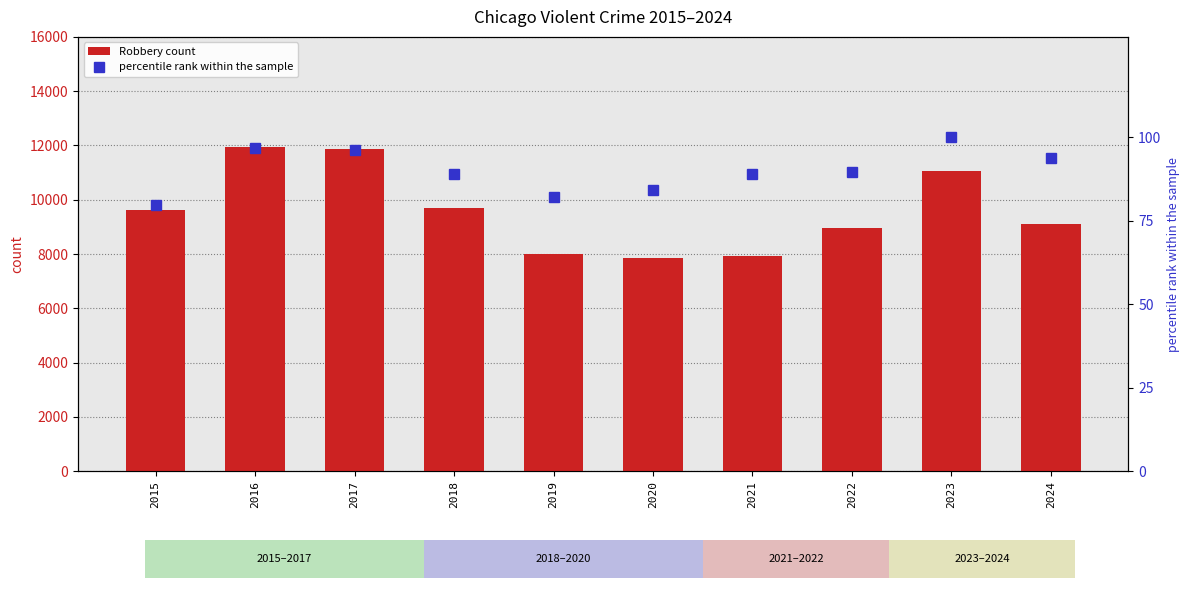

At 2019, list the series in order from smallest to largest.

percentile rank within the sample, Robbery count